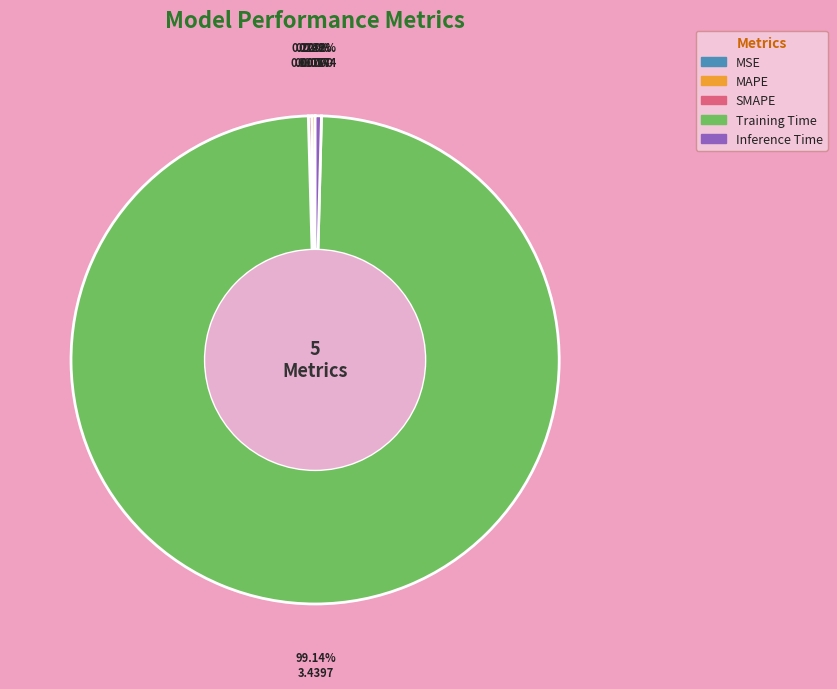

Which slice is the largest?

Training Time